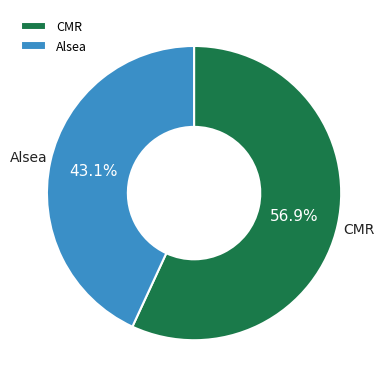

How many slices are in this pie chart?

2